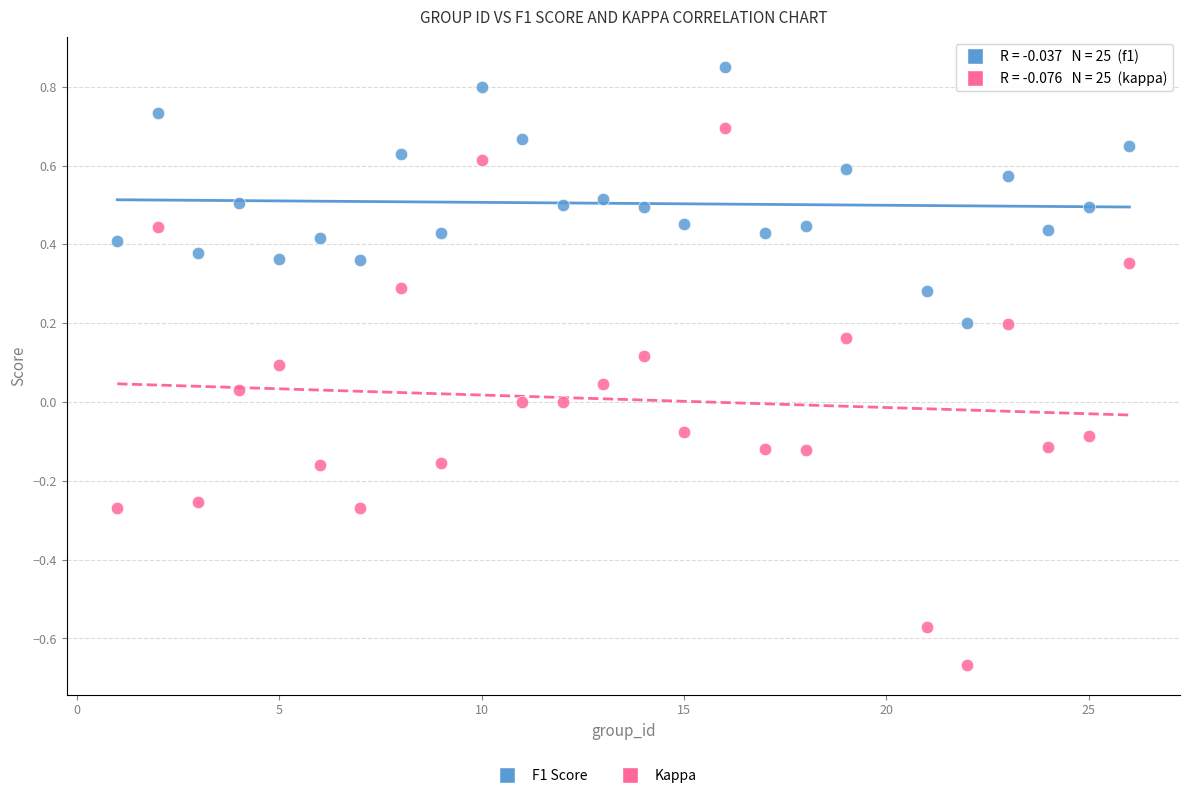

Across all data points, what is the range of X values (max minus min)?

25.0